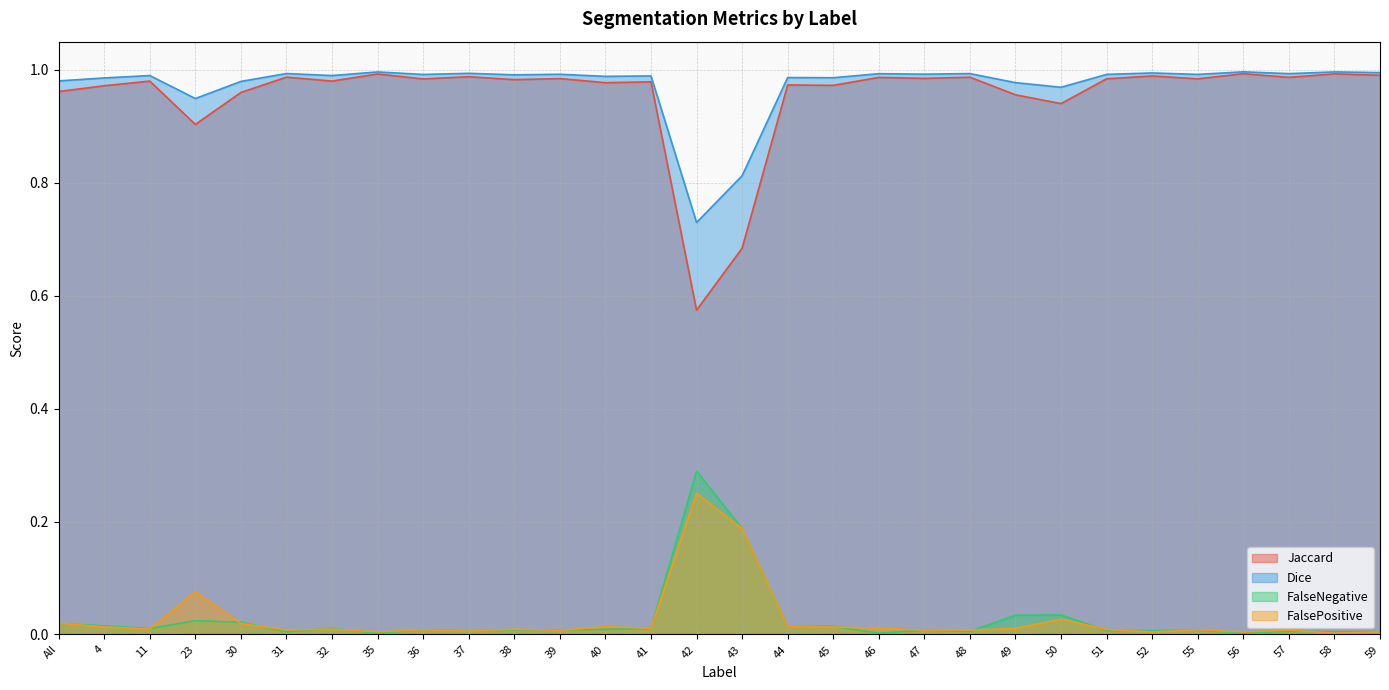

How many times do FalseNegative and FalsePositive cross each other?

17